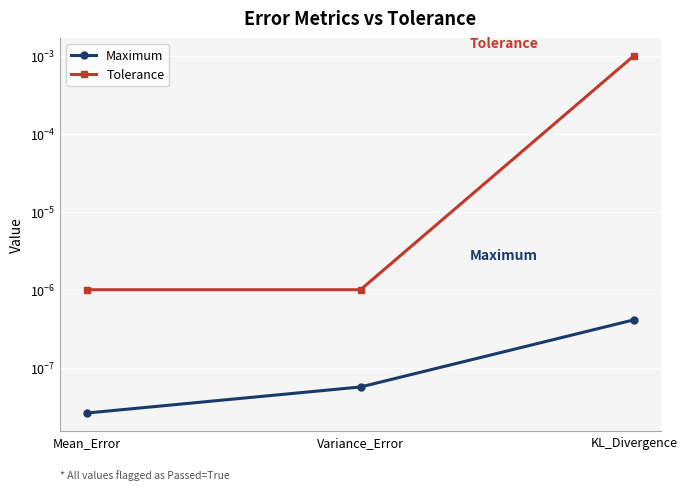

Which series has the widest spread of values?

Tolerance